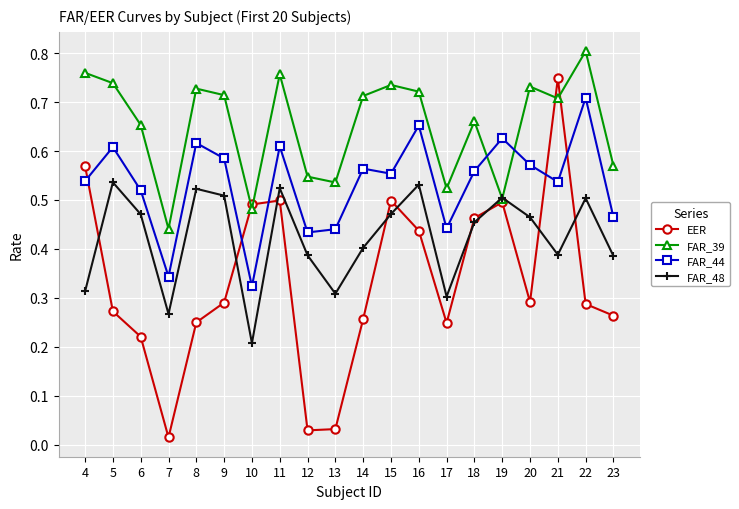

At how many categories does at least one series exceed 0?

20